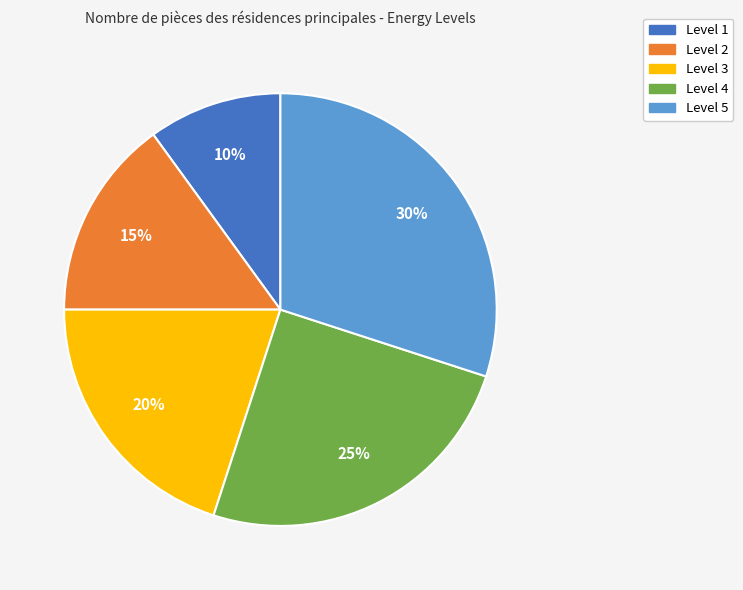

Approximately how many times larger is the value at Level 4 compared to Level 2?

1.7